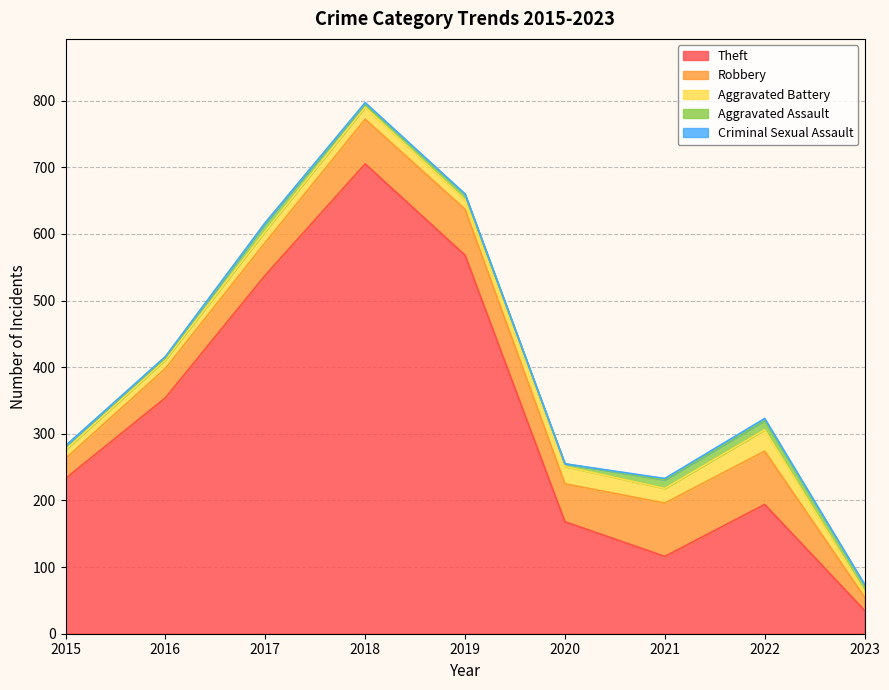

What is the value of the Aggravated Assault point at the 7th from the left?

13